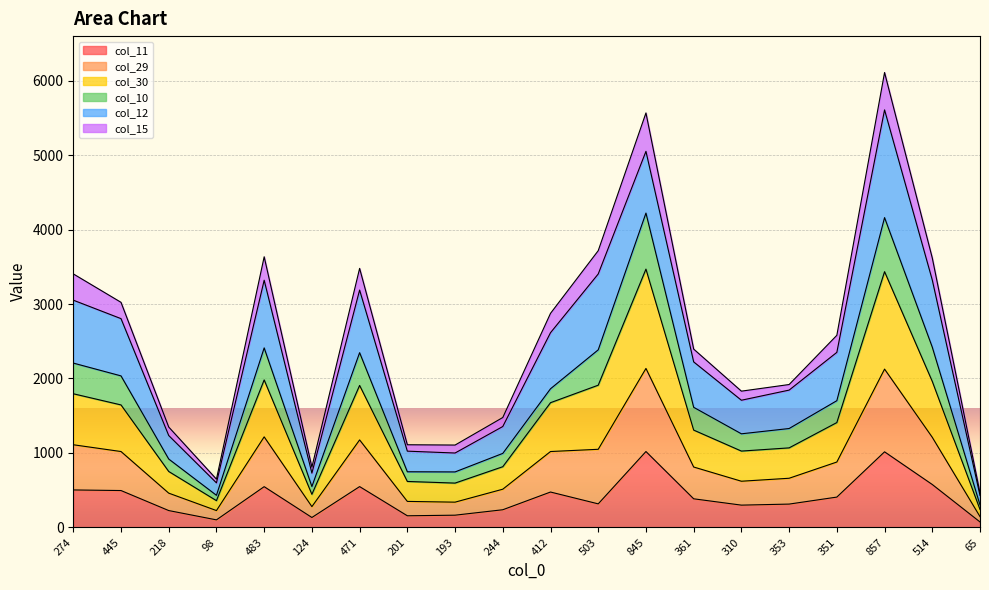

Which label corresponds to the smallest value in the chart?

65